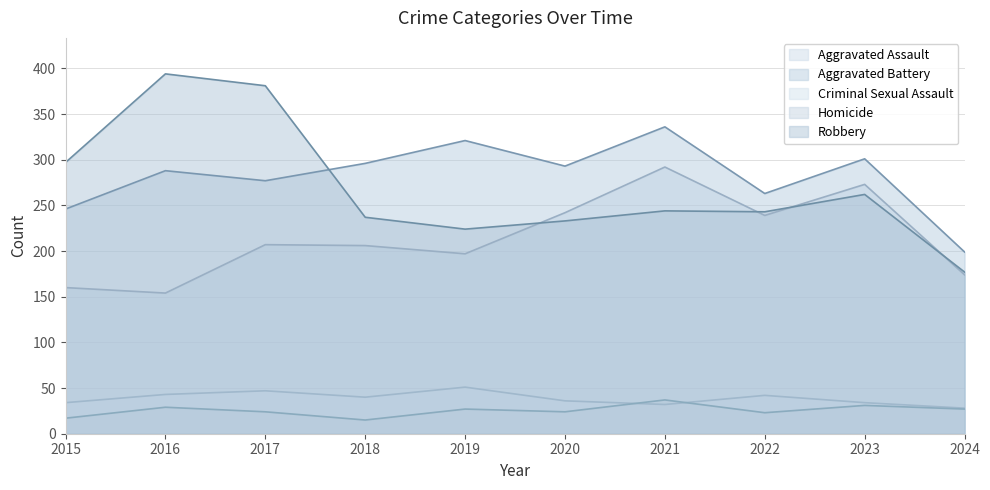

What is the sum of all Robbery values?

2692